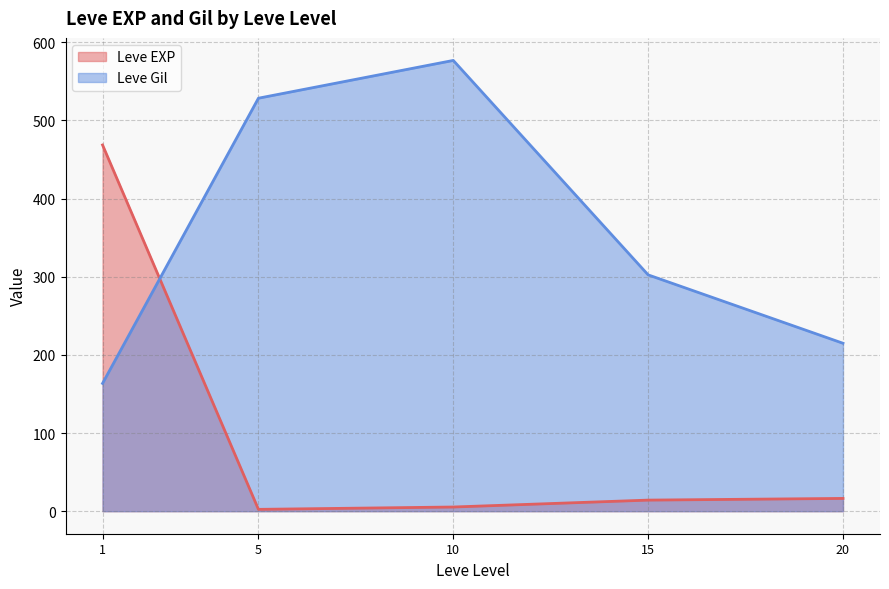

The value of Leve Gil at 10 is 344.3. True or false?

False